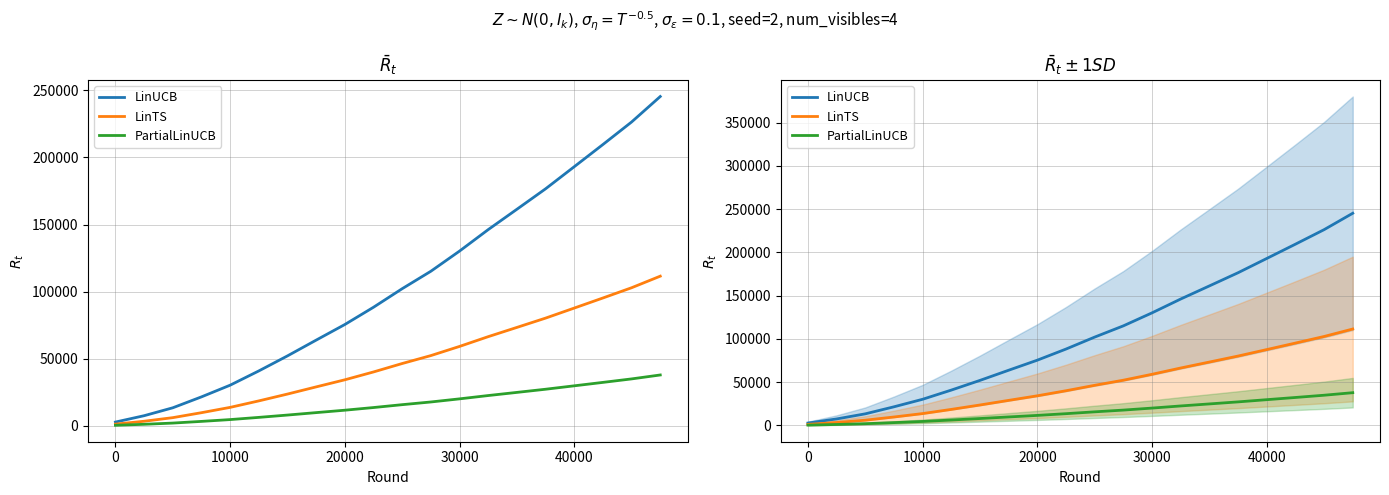

Does the chart display data point markers on the line(s)?

No